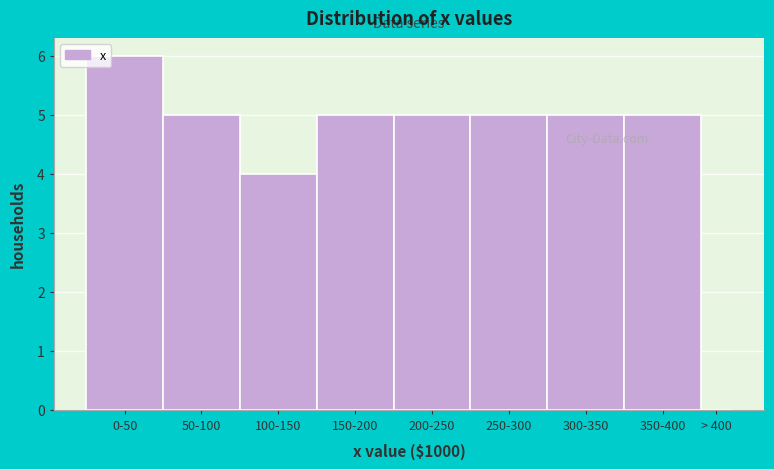

Reading left to right, transcribe all the data shown in this chart.

0-50=6	50-100=5	100-150=4	150-200=5	200-250=5	250-300=5	300-350=5	350-400=5	> 400=0